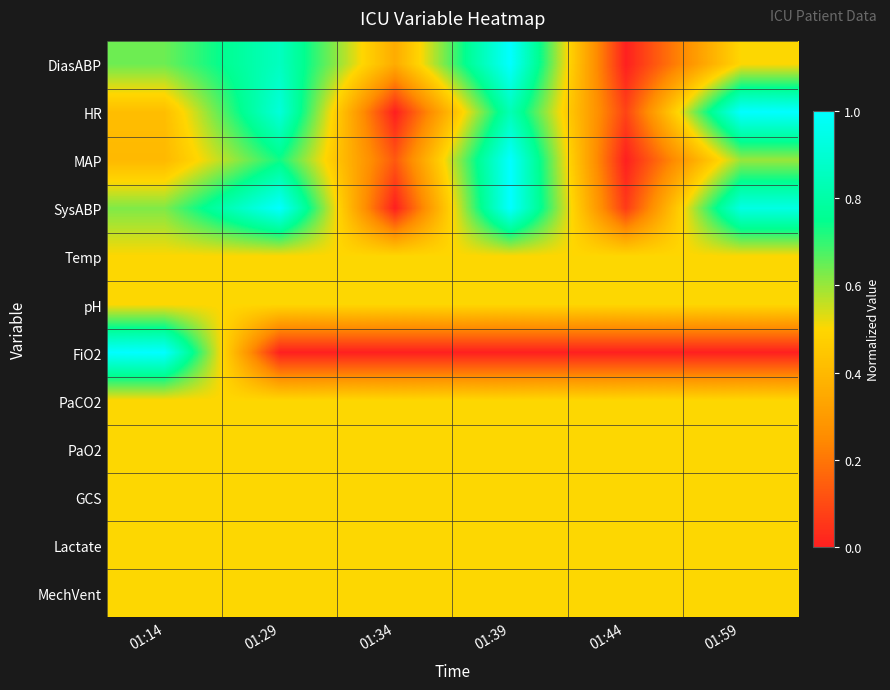

Reading left to right, what are all the values shown in this chart?

DiasABP: 01:14=0.6	01:29=0.9	01:34=0.4	01:39=1.0	01:44=0.0	01:59=0.5
HR: 01:14=0.4	01:29=0.9	01:34=0.0	01:39=0.8	01:44=0.1	01:59=1.0
MAP: 01:14=0.4	01:29=0.7	01:34=0.1	01:39=1.0	01:44=0.0	01:59=0.6
SysABP: 01:14=0.6	01:29=1.0	01:34=0.0	01:39=1.0	01:44=0.1	01:59=0.9
Temp: 01:14=0.5	01:29=0.5	01:34=0.5	01:39=0.5	01:44=0.5	01:59=0.5
pH: 01:14=0.5	01:29=0.5	01:34=0.5	01:39=0.5	01:44=0.5	01:59=0.5
FiO2: 01:14=1.0	01:29=0.0	01:34=0.0	01:39=0.0	01:44=0.0	01:59=0.0
PaCO2: 01:14=0.5	01:29=0.5	01:34=0.5	01:39=0.5	01:44=0.5	01:59=0.5
PaO2: 01:14=0.5	01:29=0.5	01:34=0.5	01:39=0.5	01:44=0.5	01:59=0.5
GCS: 01:14=0.5	01:29=0.5	01:34=0.5	01:39=0.5	01:44=0.5	01:59=0.5
Lactate: 01:14=0.5	01:29=0.5	01:34=0.5	01:39=0.5	01:44=0.5	01:59=0.5
MechVent: 01:14=0.5	01:29=0.5	01:34=0.5	01:39=0.5	01:44=0.5	01:59=0.5